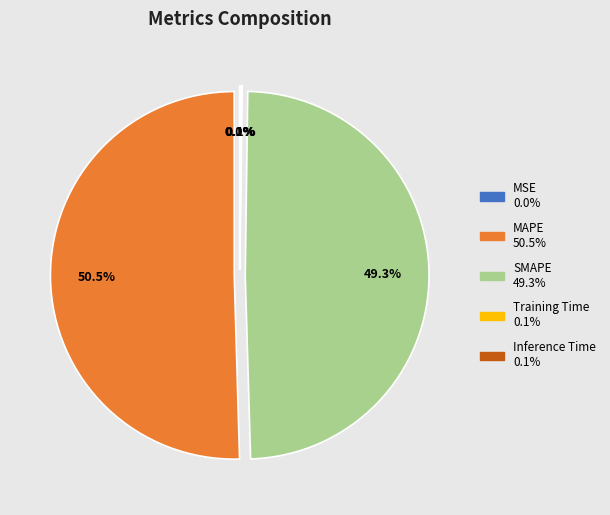

Combined, what portion of the pie is MAPE and SMAPE?

99.8%